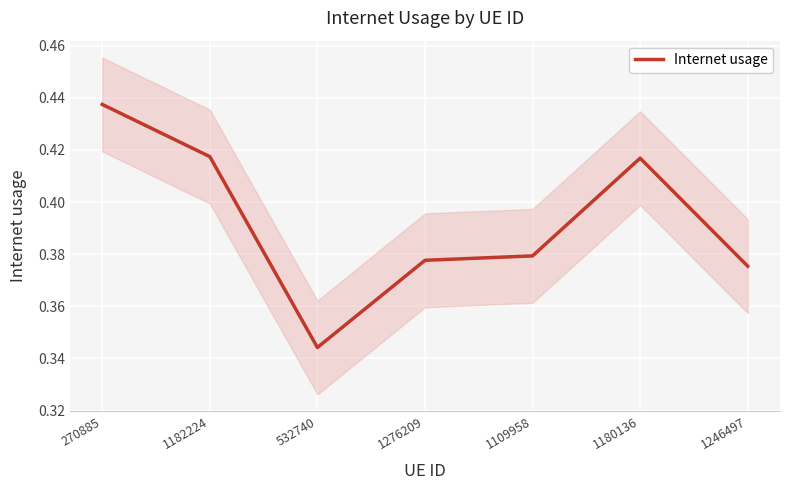

Read the value at 1182224.

0.4